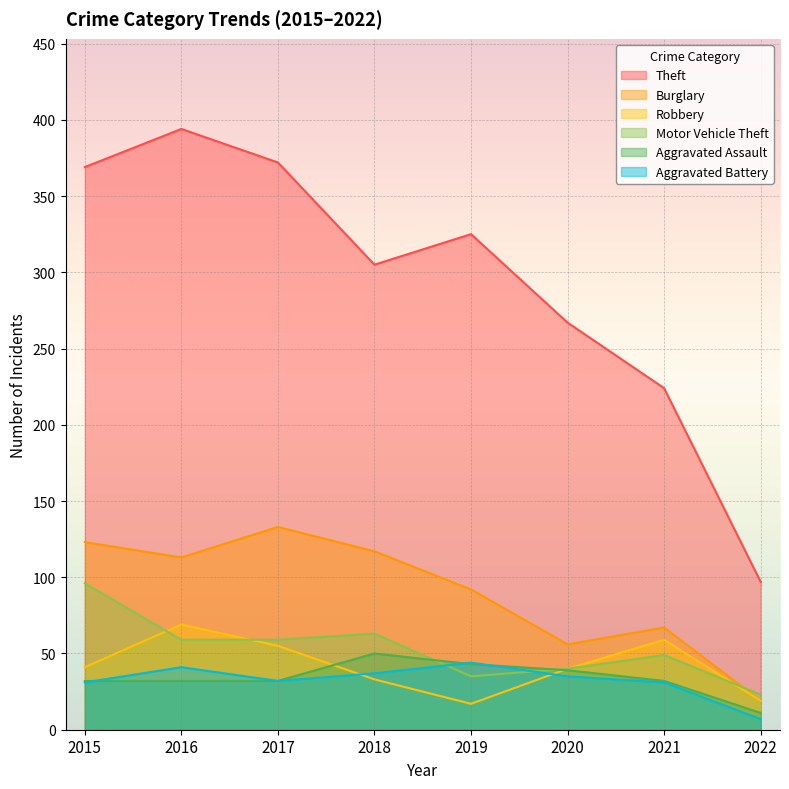

At how many categories does at least one series exceed 343?

3